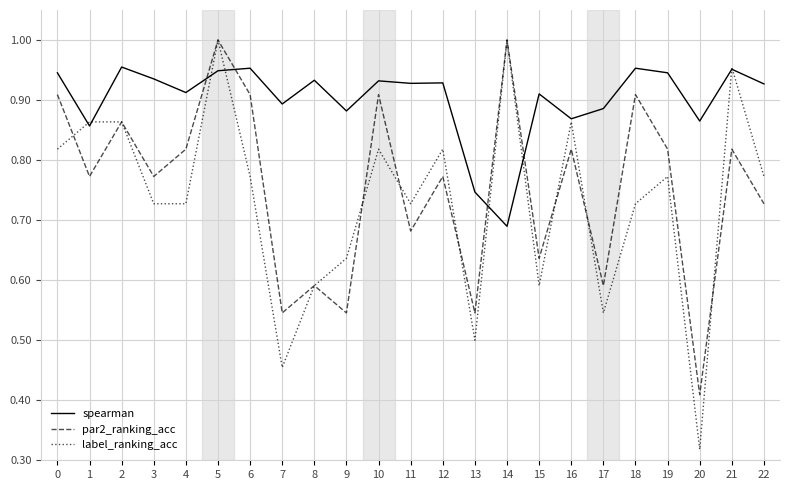

True or false: spearman and label_ranking_acc cross at least once.

True